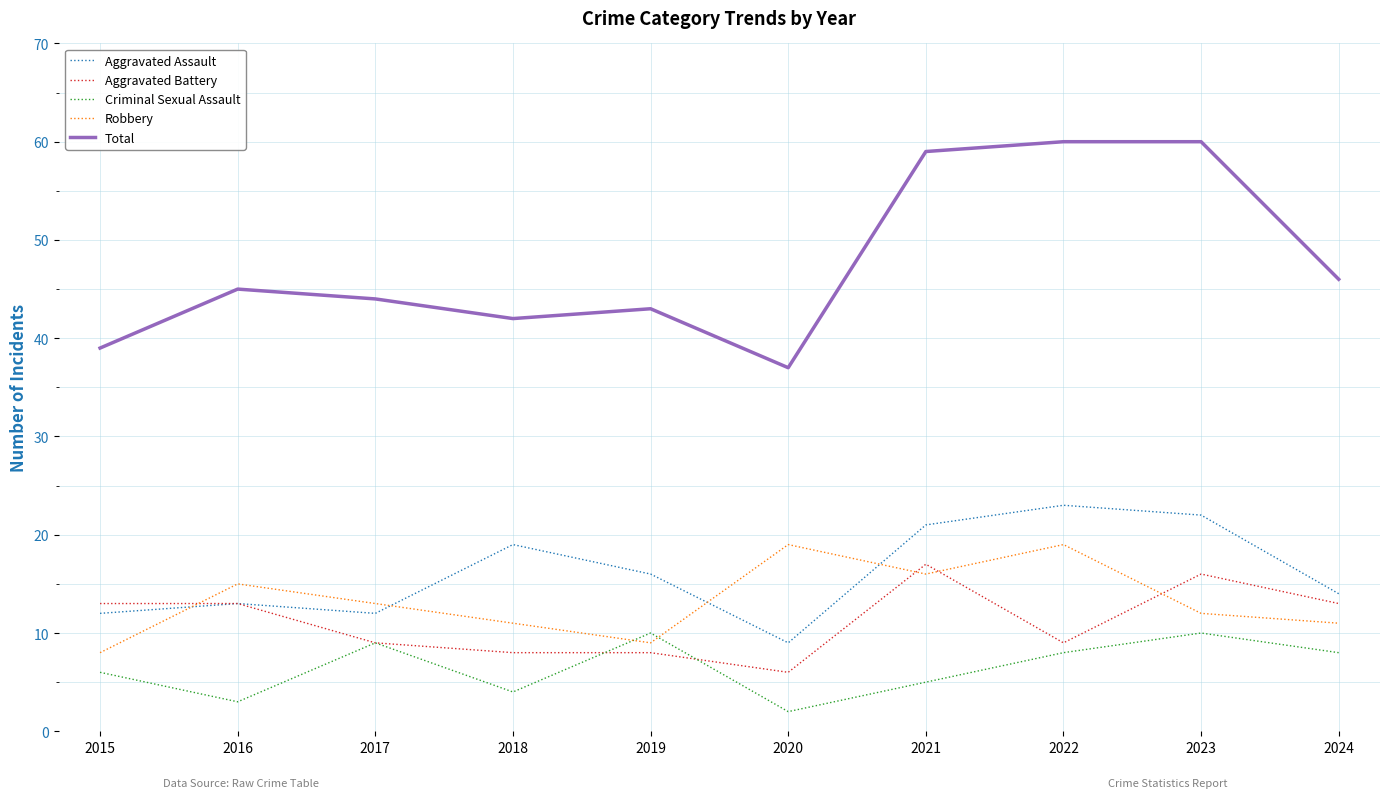

What is the minimum value for Total?

37